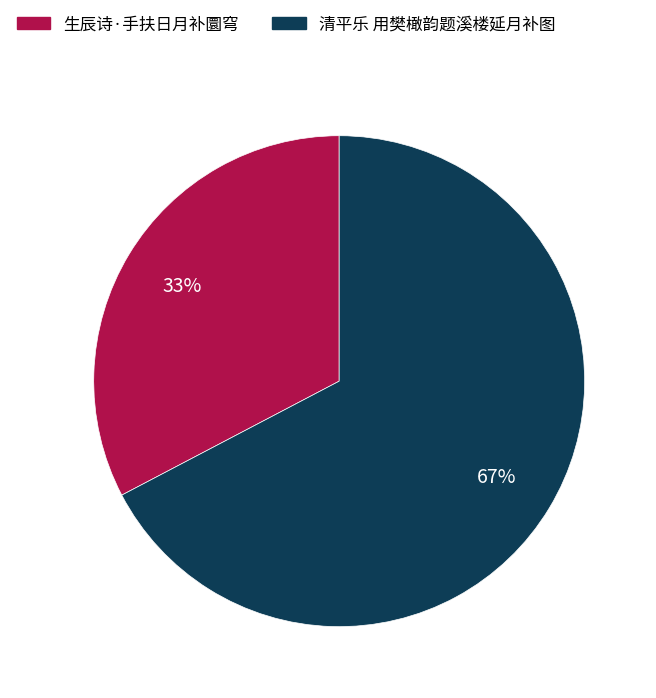

Which has a higher value, 清平乐 用樊橄韵题溪楼延月补图 or 生辰诗·手扶日月补圜穹?

清平乐 用樊橄韵题溪楼延月补图